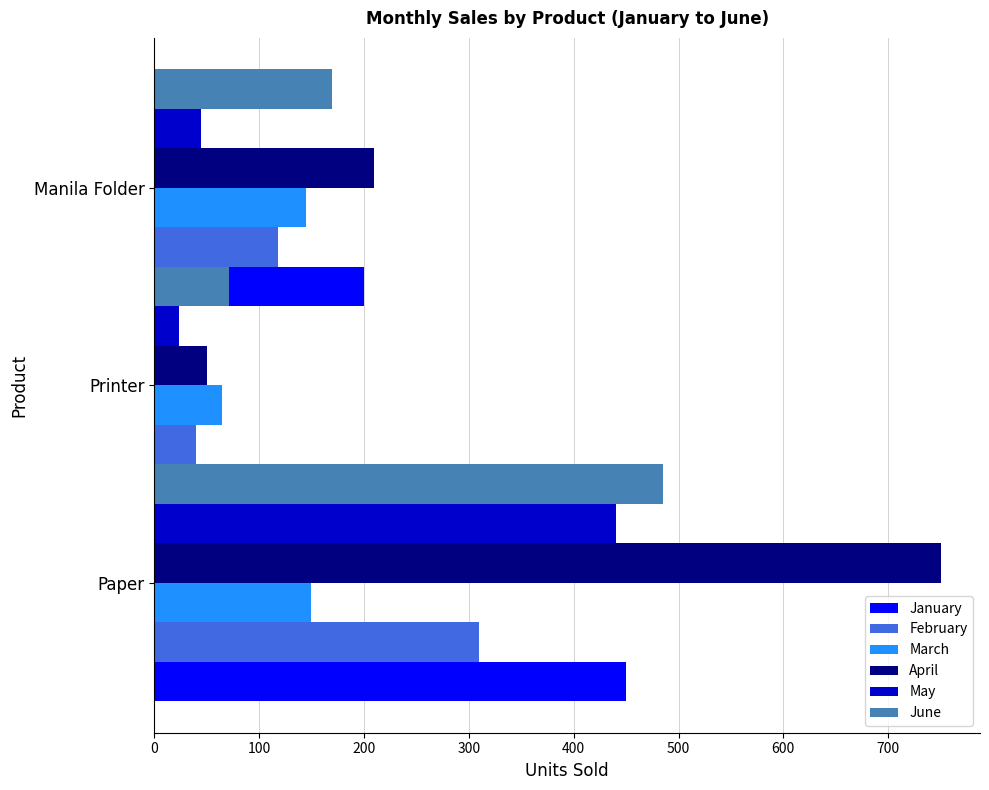

Does the chart contain any negative values?

No